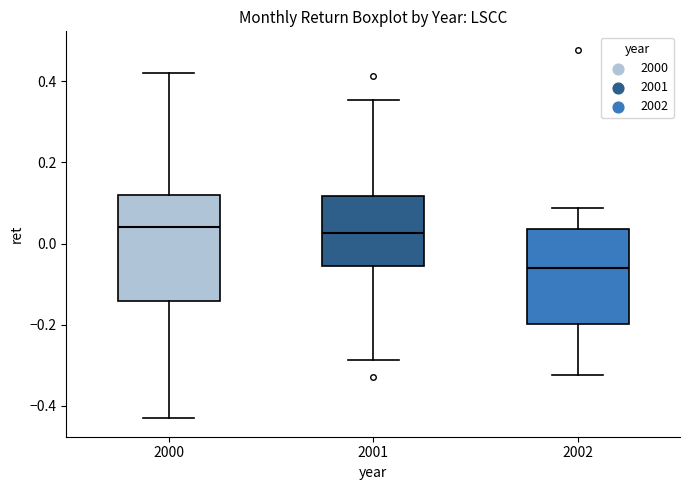

Reading left to right, read every box against the y-axis: the position of its median line, the range the box covers, and the ends of its whiskers. The values are not printed on the chart, so give them approximately, as read against the axis.

2000: median 0.04, box -0.14 to 0.12, whiskers -0.44 to 0.42
2001: median 0.02, box -0.06 to 0.12, whiskers -0.28 to 0.36
2002: median -0.06, box -0.20 to 0.04, whiskers -0.32 to 0.08